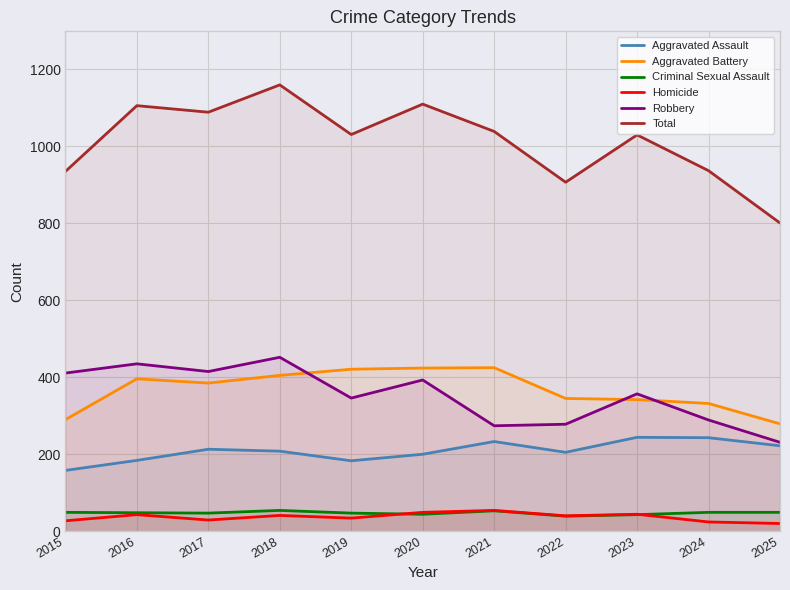

Which series has the widest spread of values?

Total